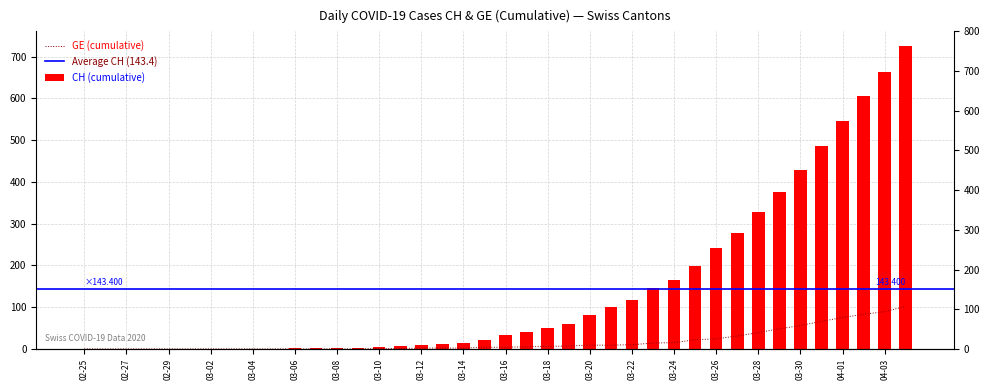

How many values in GE are above zero?

26